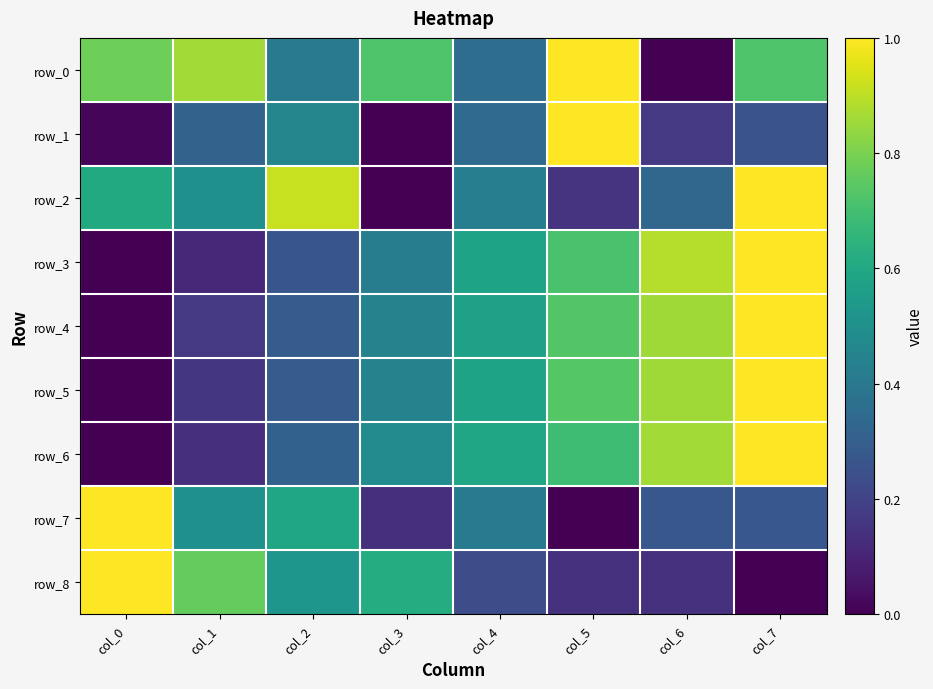

Which series has the widest spread of values?

row_0